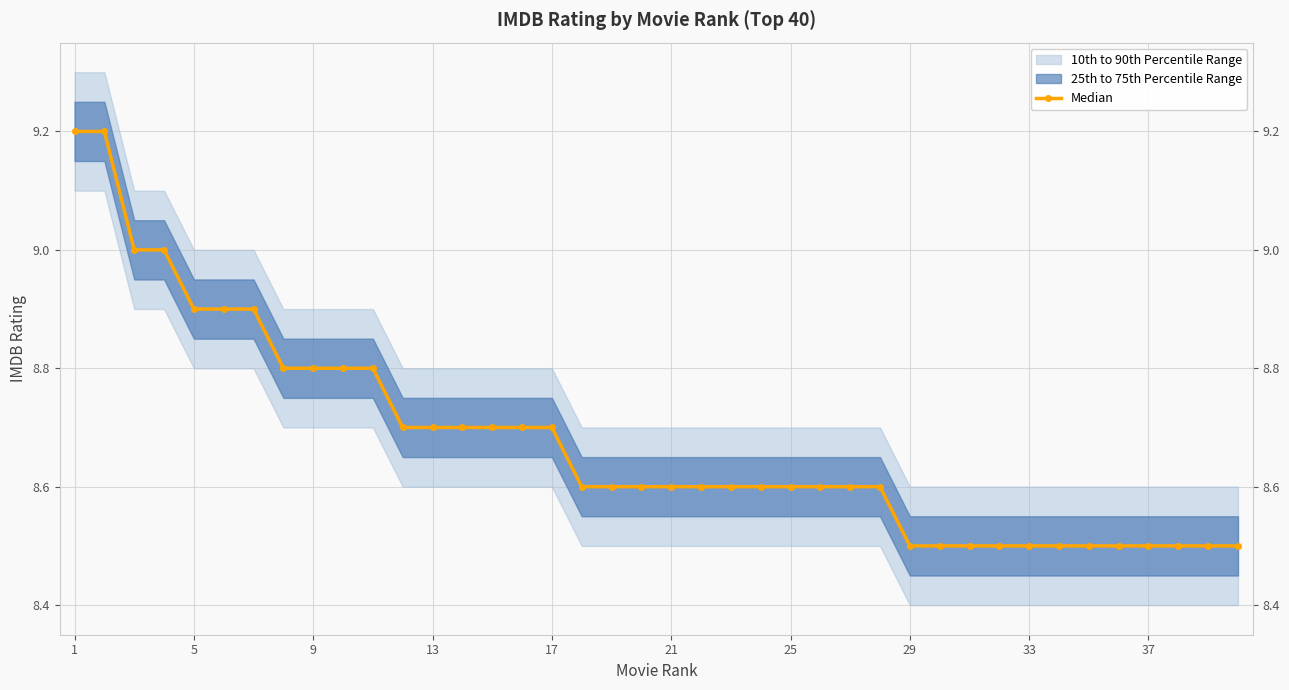

True or false: Median has a value of 8.7 at 13.

True